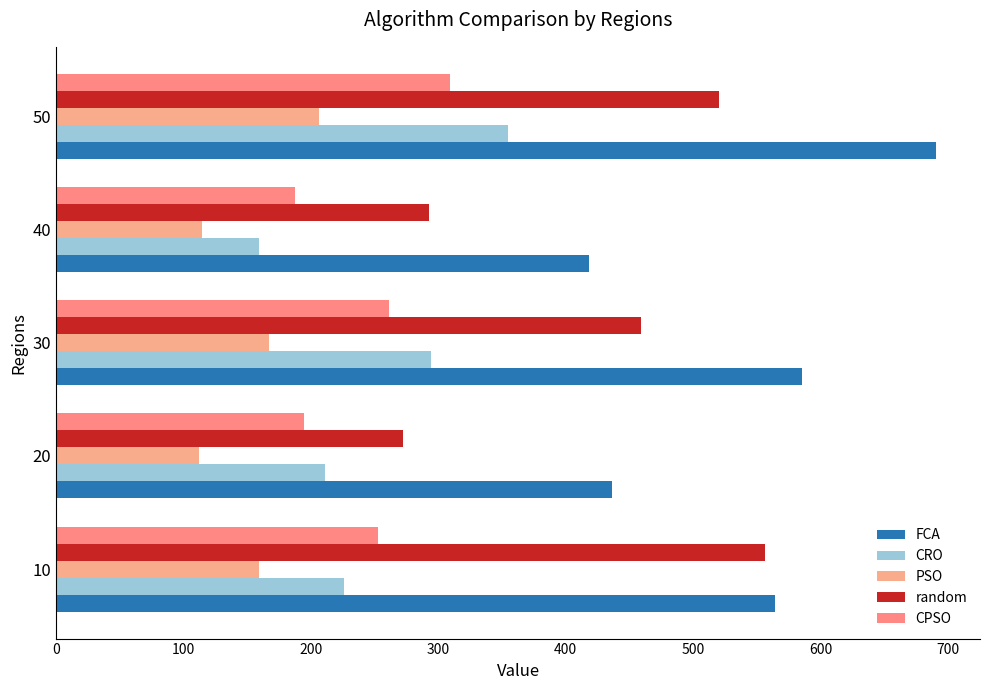

How many data points in PSO are less than 159?

2